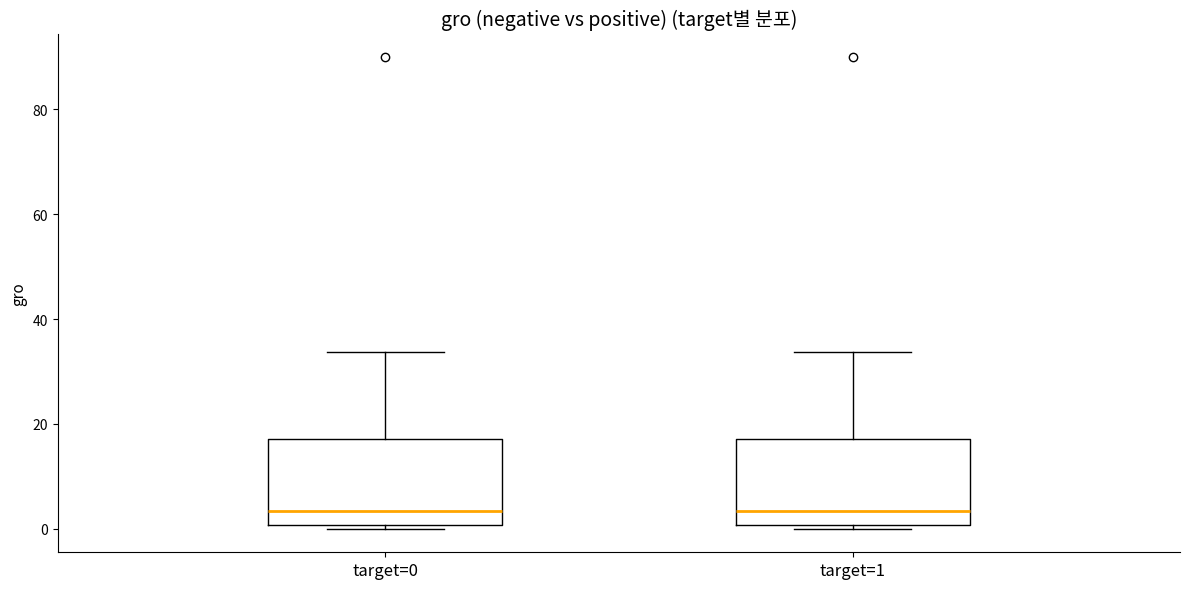

Reading left to right, transcribe this box plot: for each box, give where its median line is, the range the box spans, and where its two whiskers end, as read against the y-axis. The values are not printed on the chart, so give them approximately, as read against the axis.

target=0: median 4, box 0 to 18, whiskers 0 (just below the box's lower edge) to 34
target=1: median 4, box 0 to 18, whiskers 0 (just below the box's lower edge) to 34